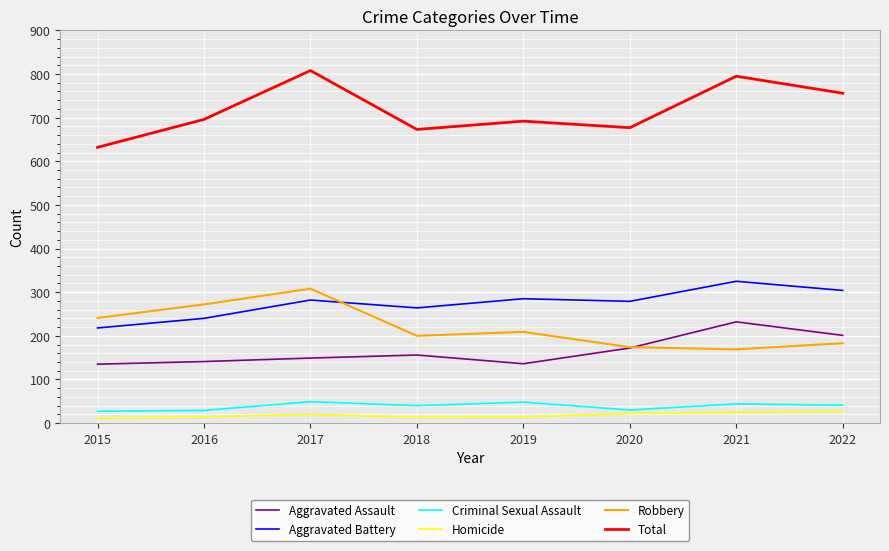

Which series has the widest spread of values?

Total